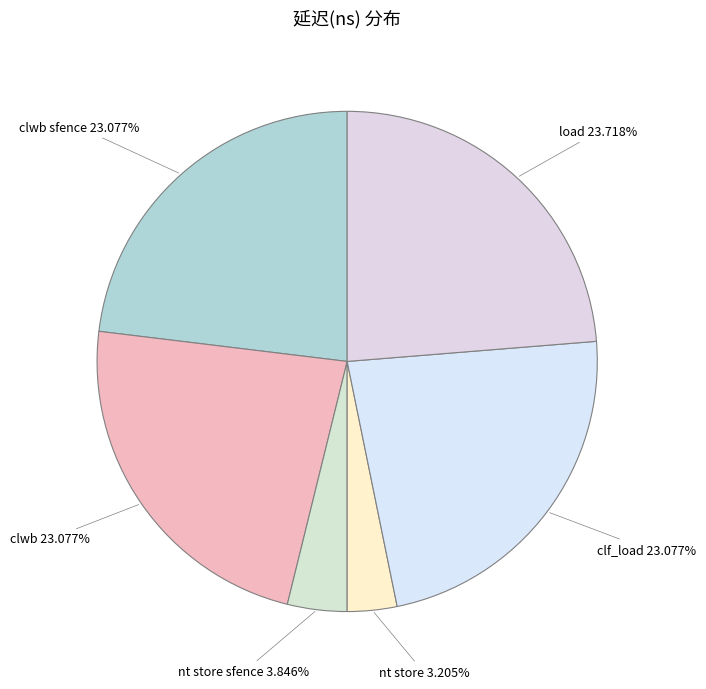

Count the number of slices in the pie.

6